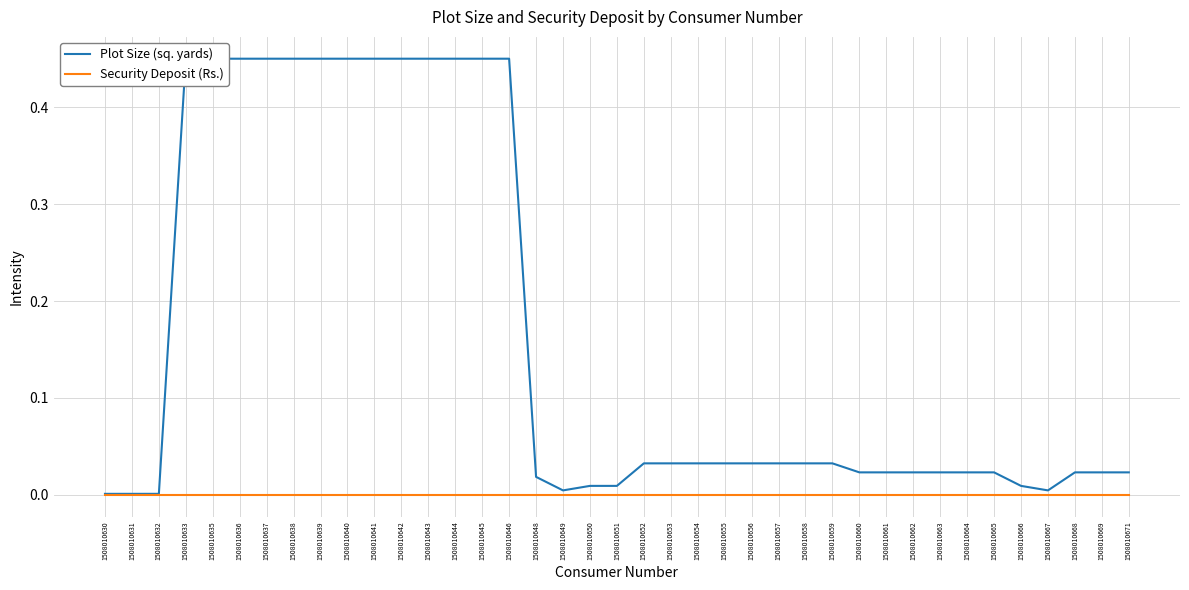

What is the average value of the Plot Size (sq. yards) series?

0.2